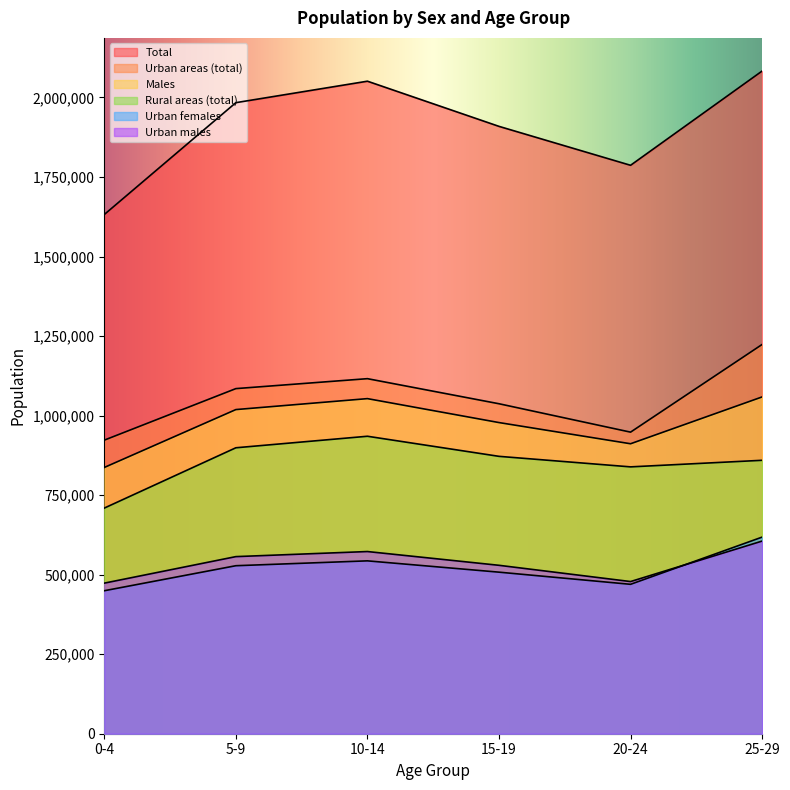

What is the total value across all series at 15-19?

5833445